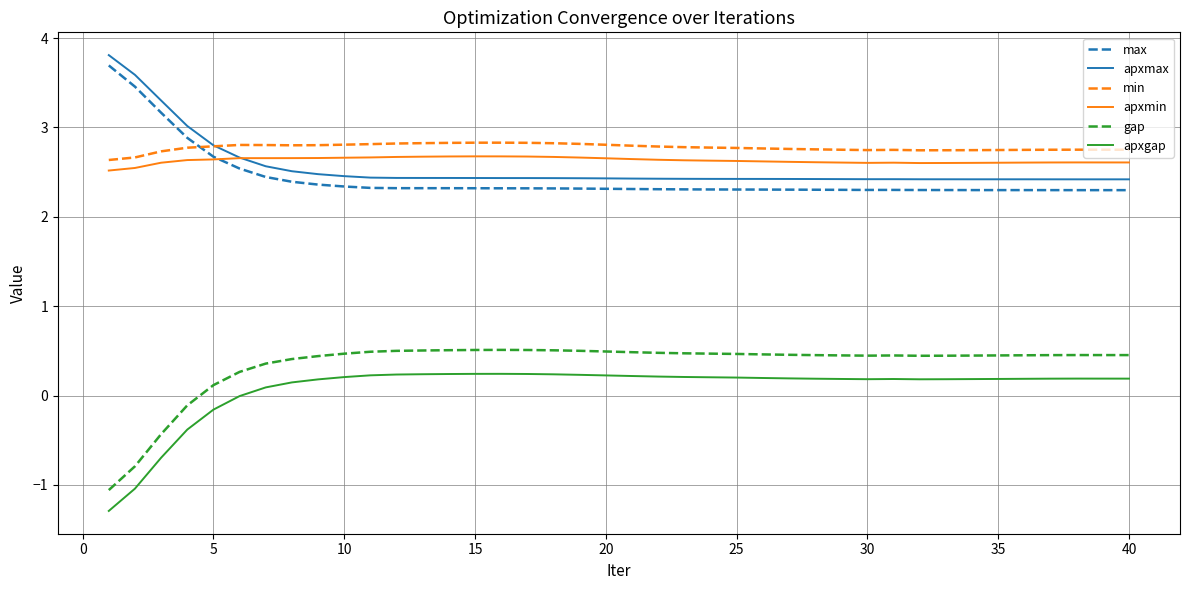

What is the minimum value shown in the chart?

-1.3